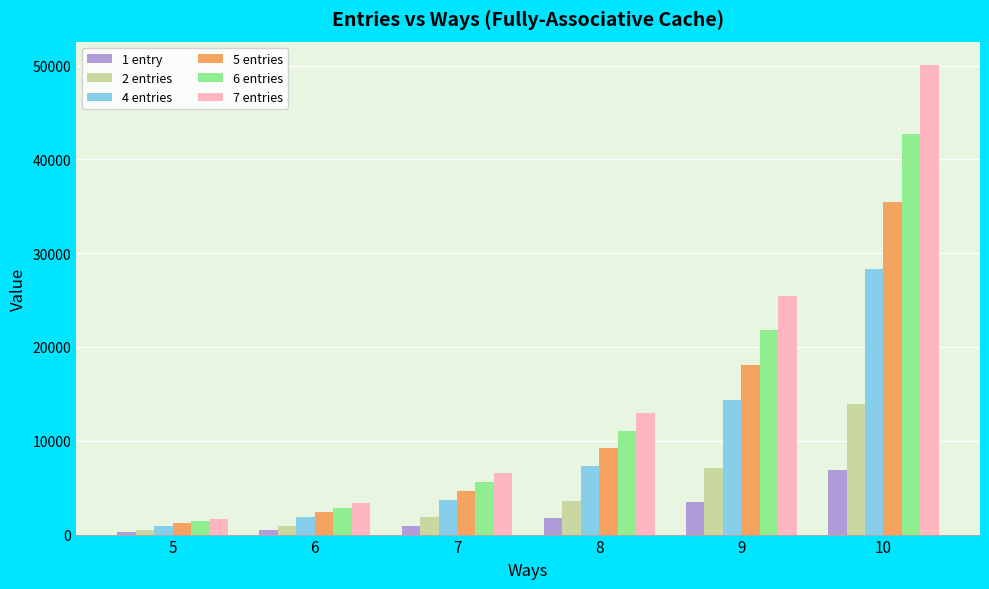

Which category has the highest value in the 5 entries series?

10